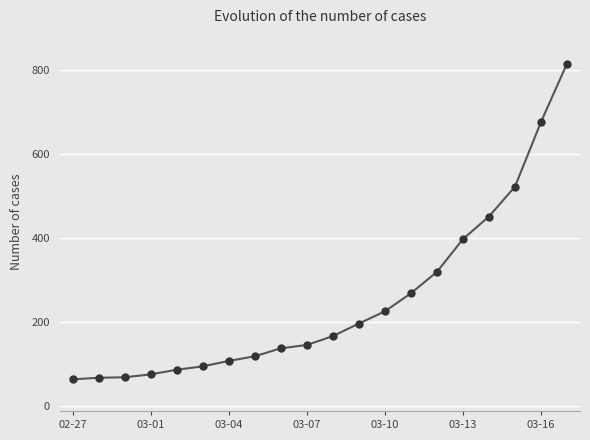

What is the average value?

251